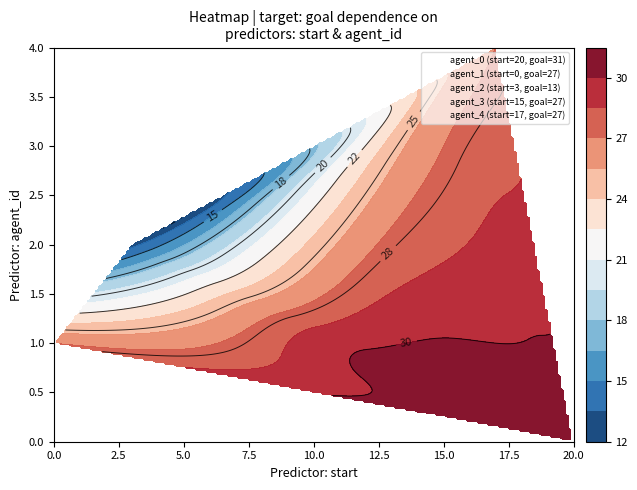

How many values in the 3 series are below 27?

1